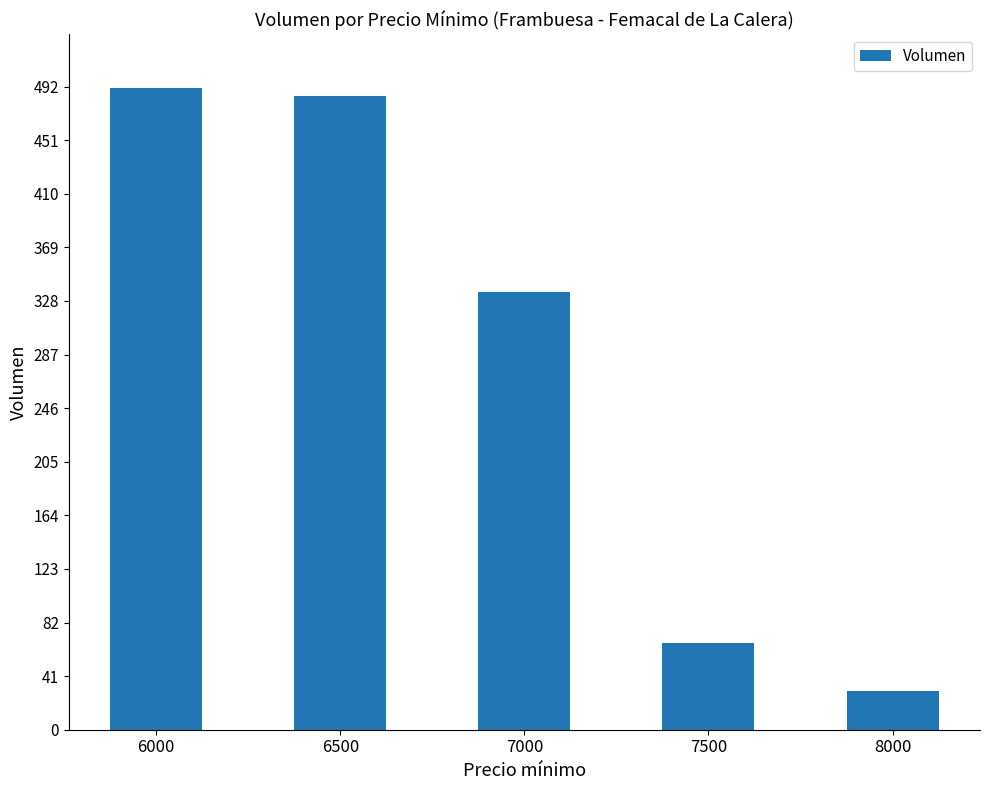

How many distinct data groups are displayed?

1